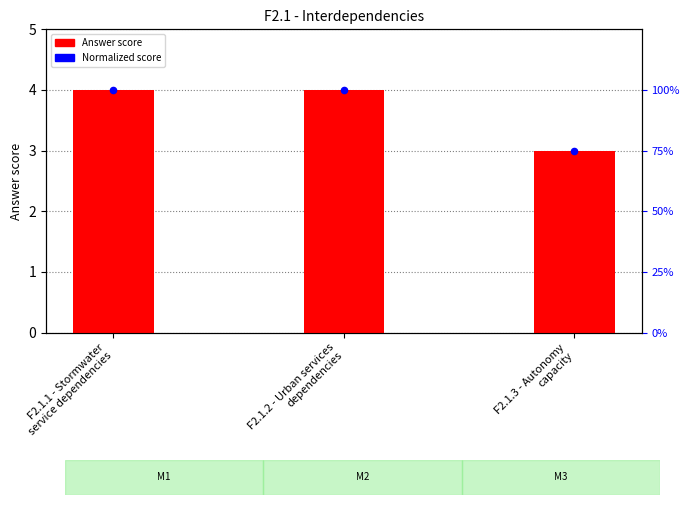

Which series has the largest total across all categories?

Answer score